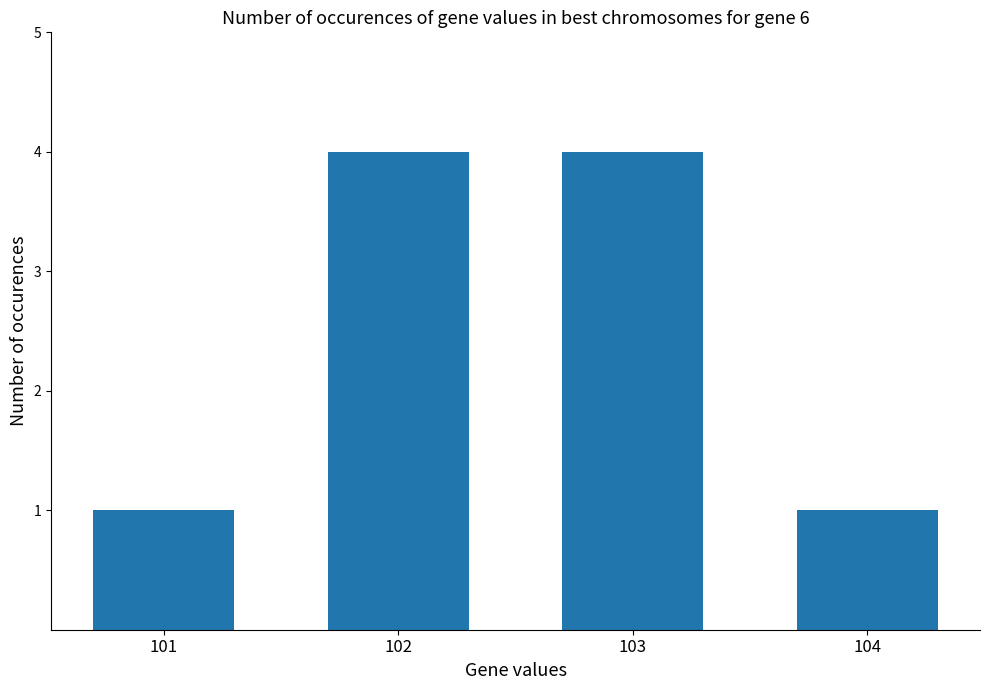

What is the change in value from 101 to 103?

+3